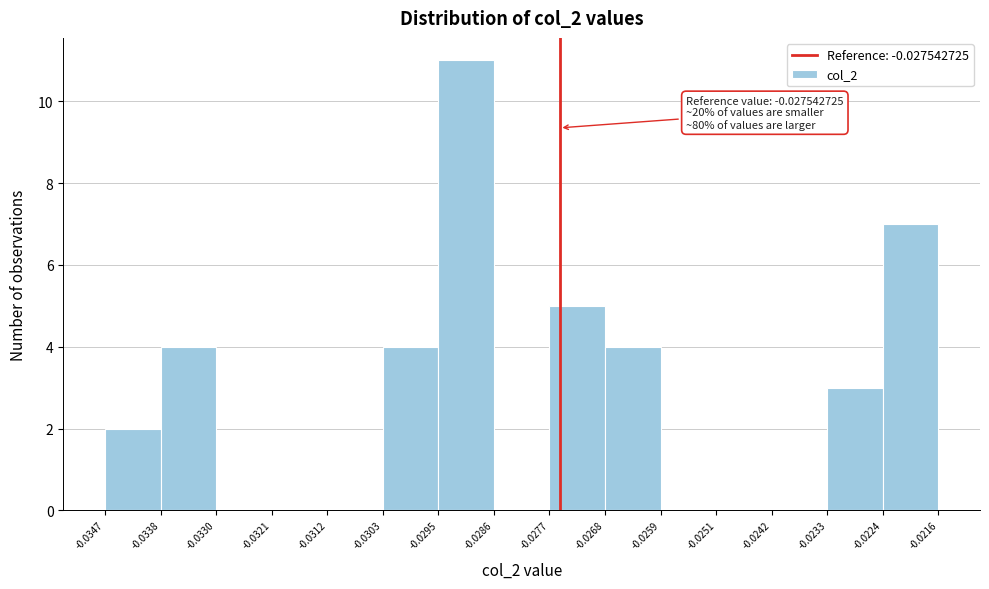

Which range on the x-axis has the tallest bar?

-0.0295 to -0.0286